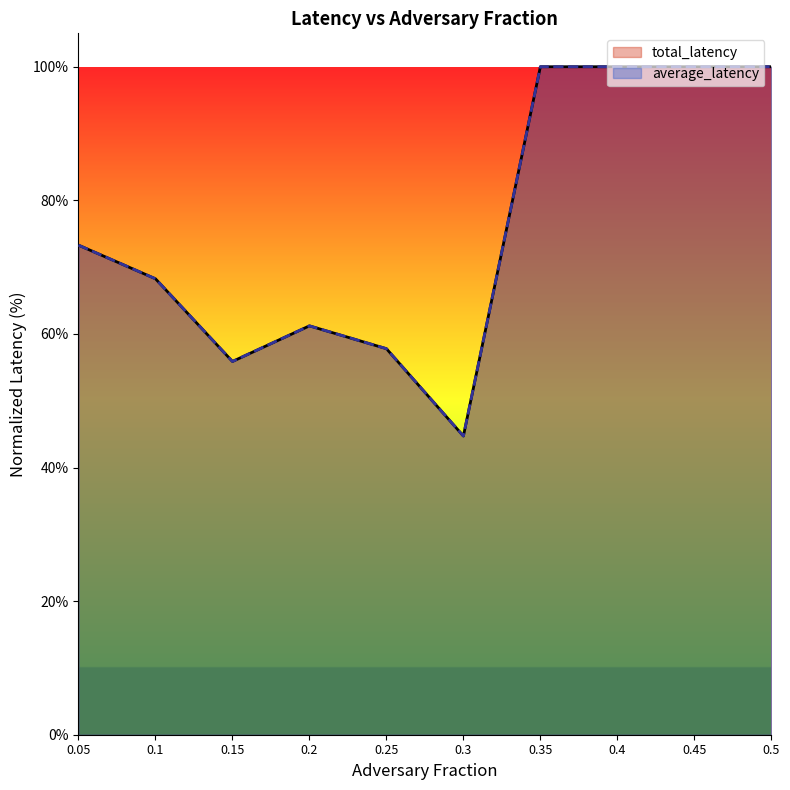

Does the chart display data point markers on the line(s)?

No